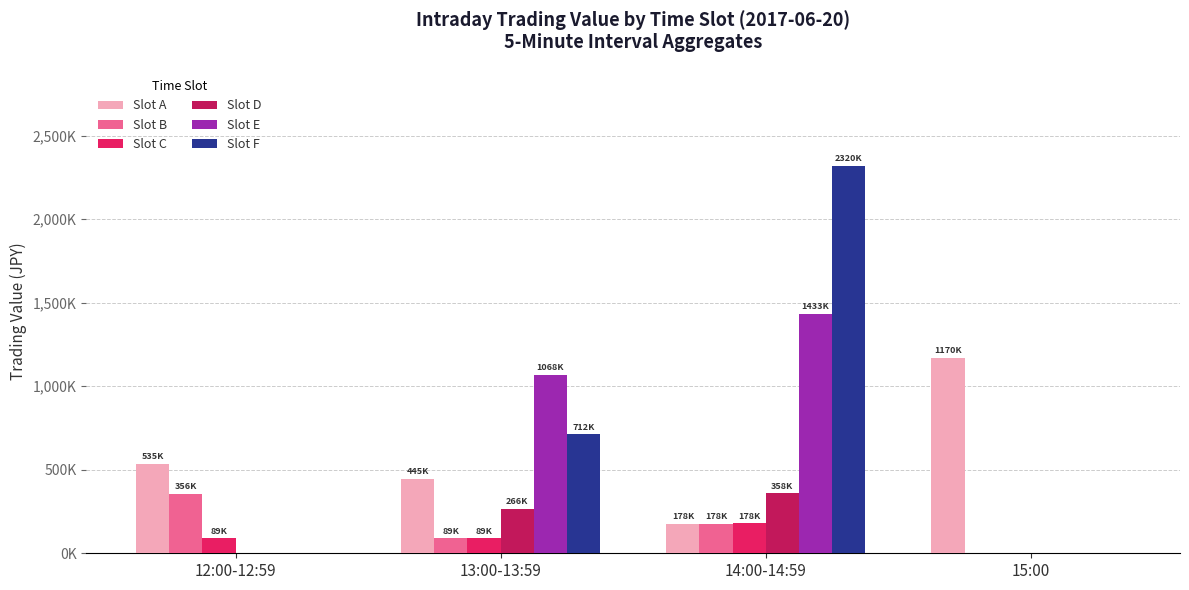

What is the difference between the second highest and minimum values in the Slot E series?

1068200